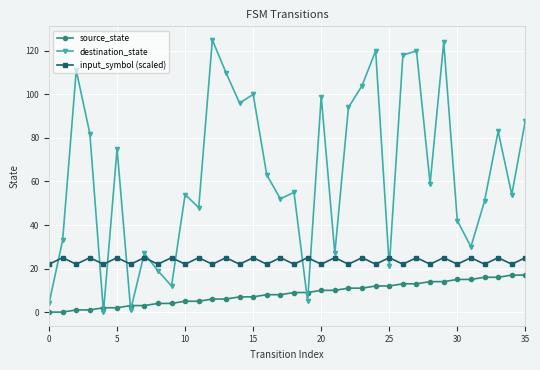

Which series has the widest spread of values?

destination_state